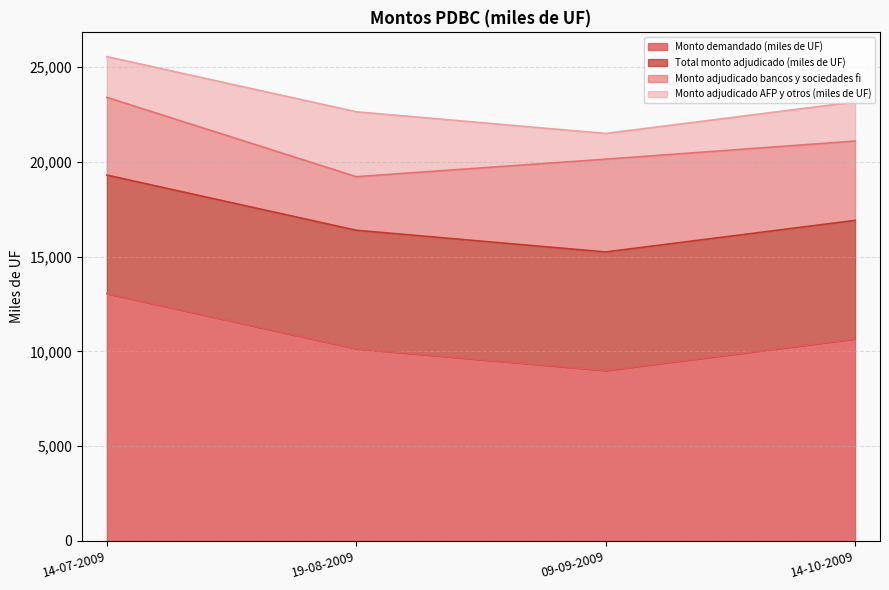

Does the chart display data point markers on the line(s)?

No